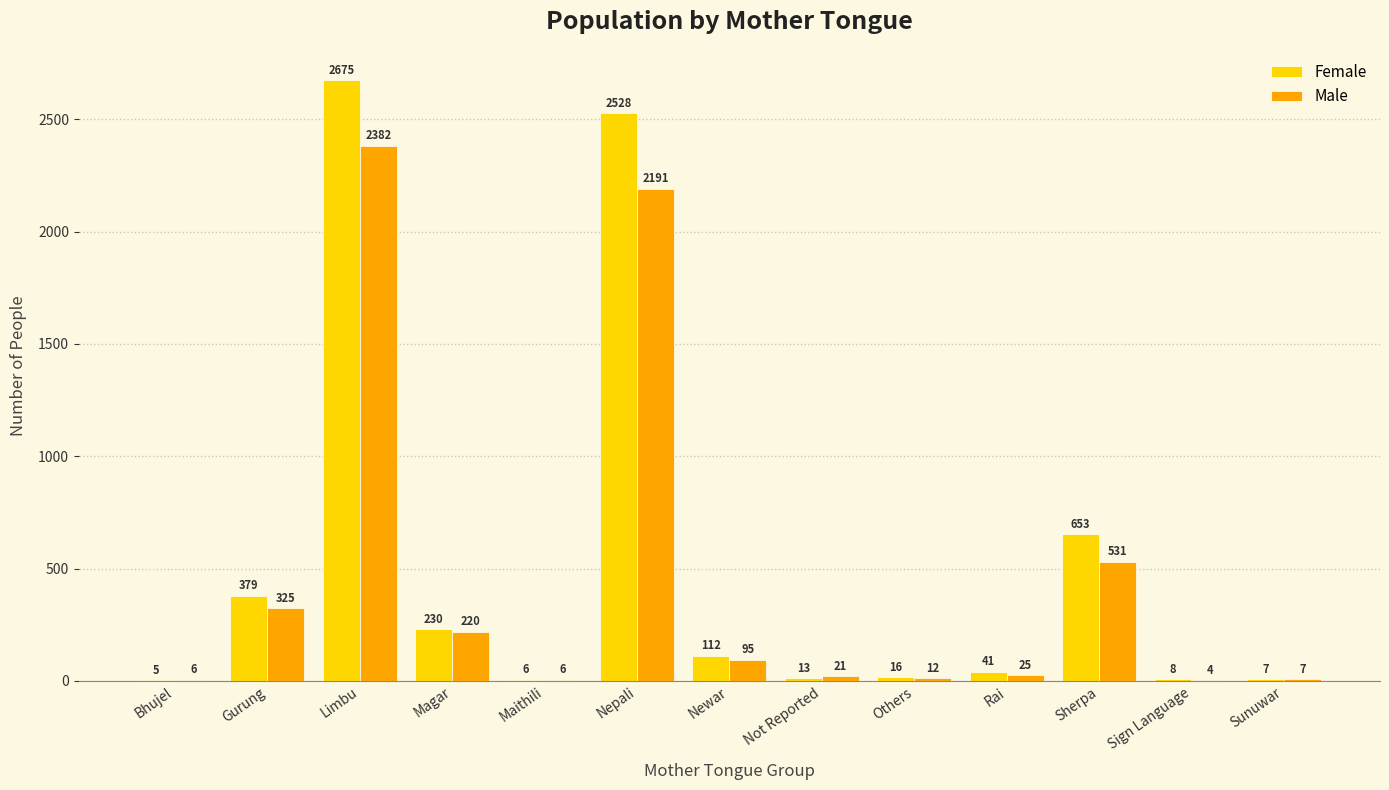

How many categories are shown in the chart?

13